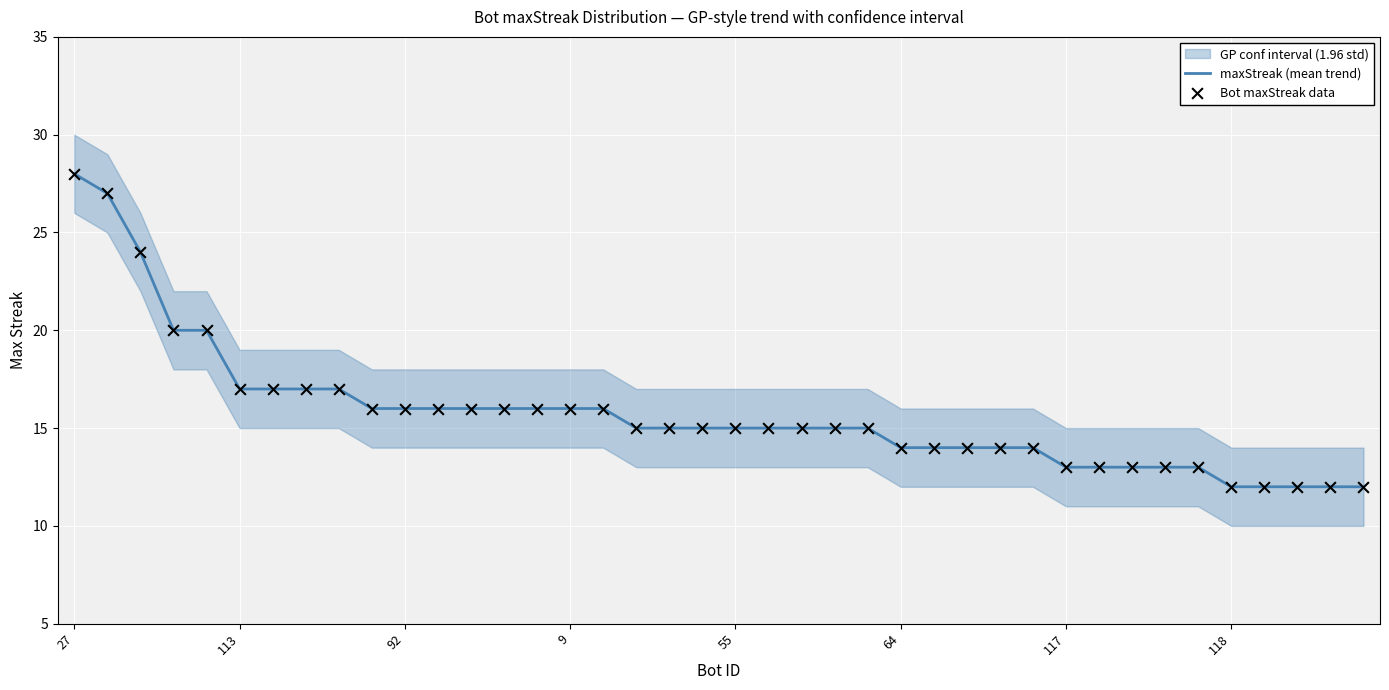

Which series reaches the minimum Y coordinate?

maxStreak (mean trend)